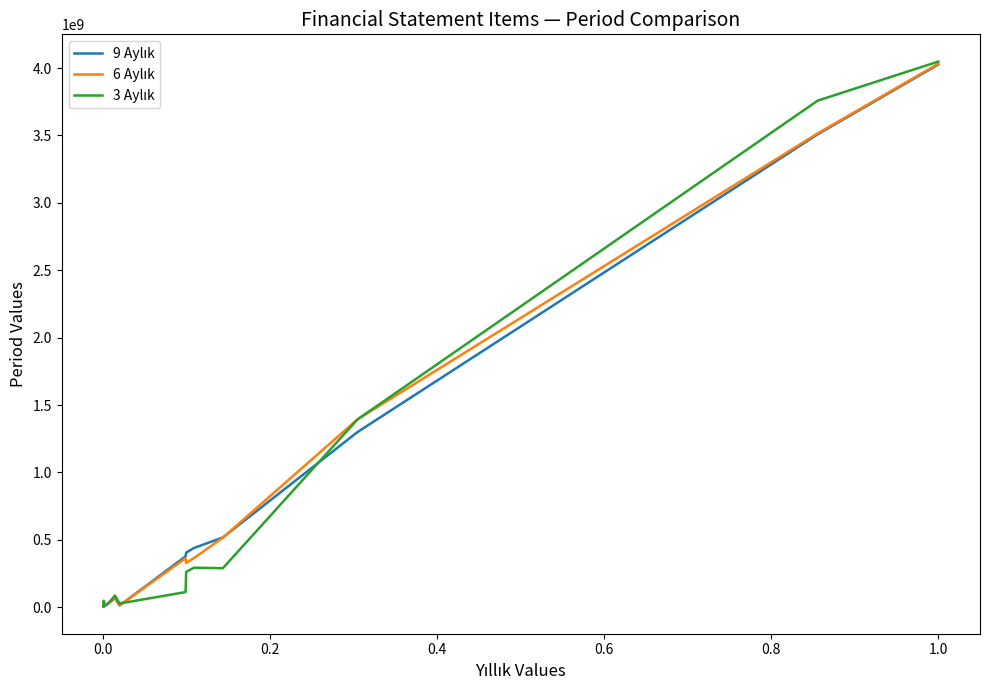

How many lines are shown in the chart?

3